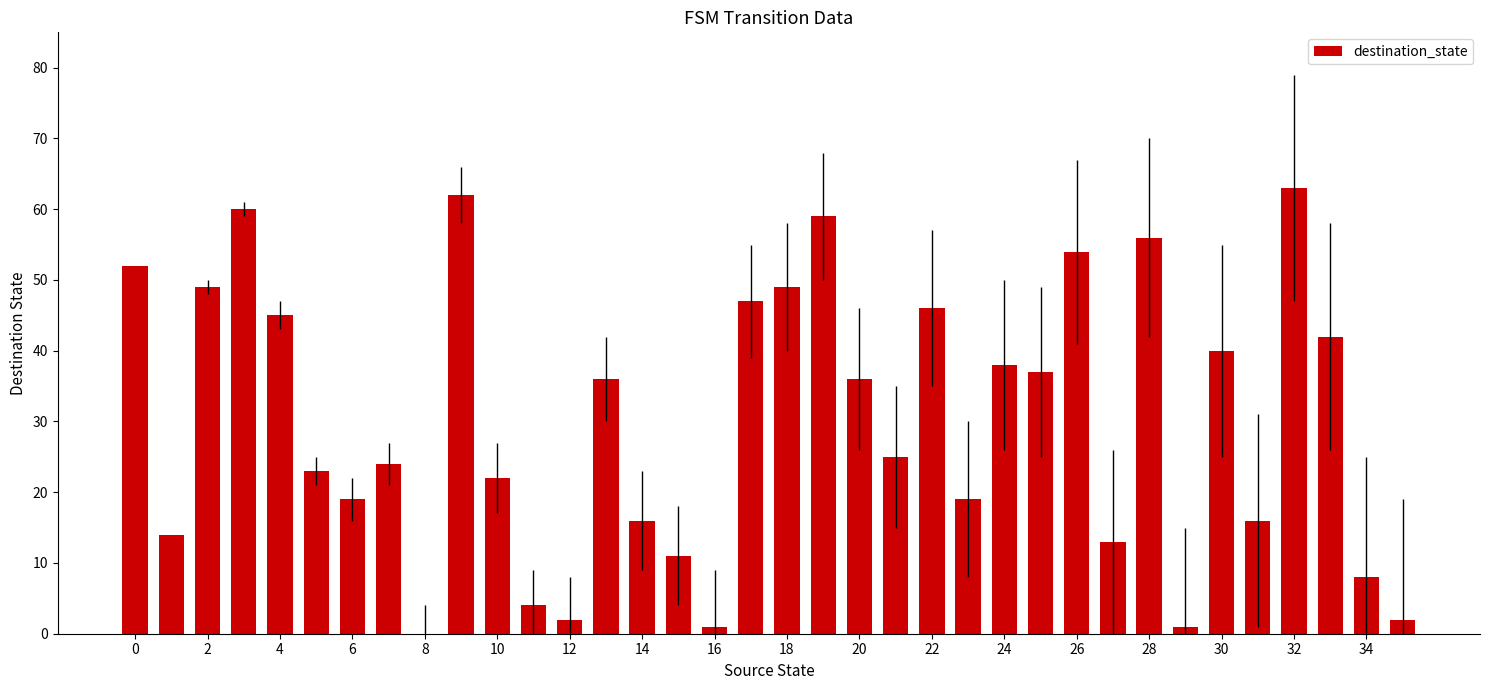

What is the sum of all values?

1091